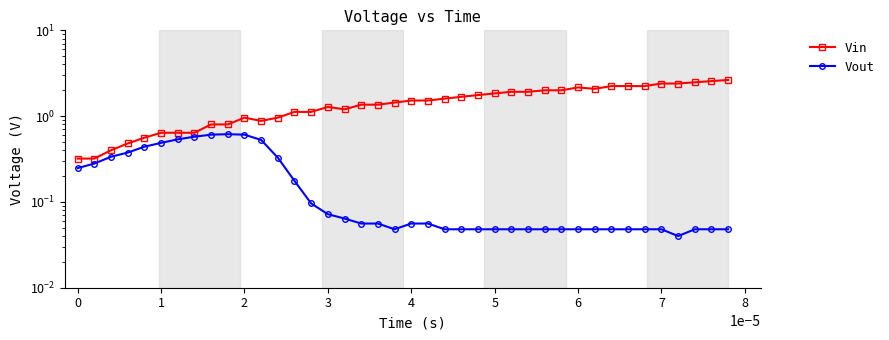

What is the difference between the second highest and second lowest values in the Vout series?

0.6